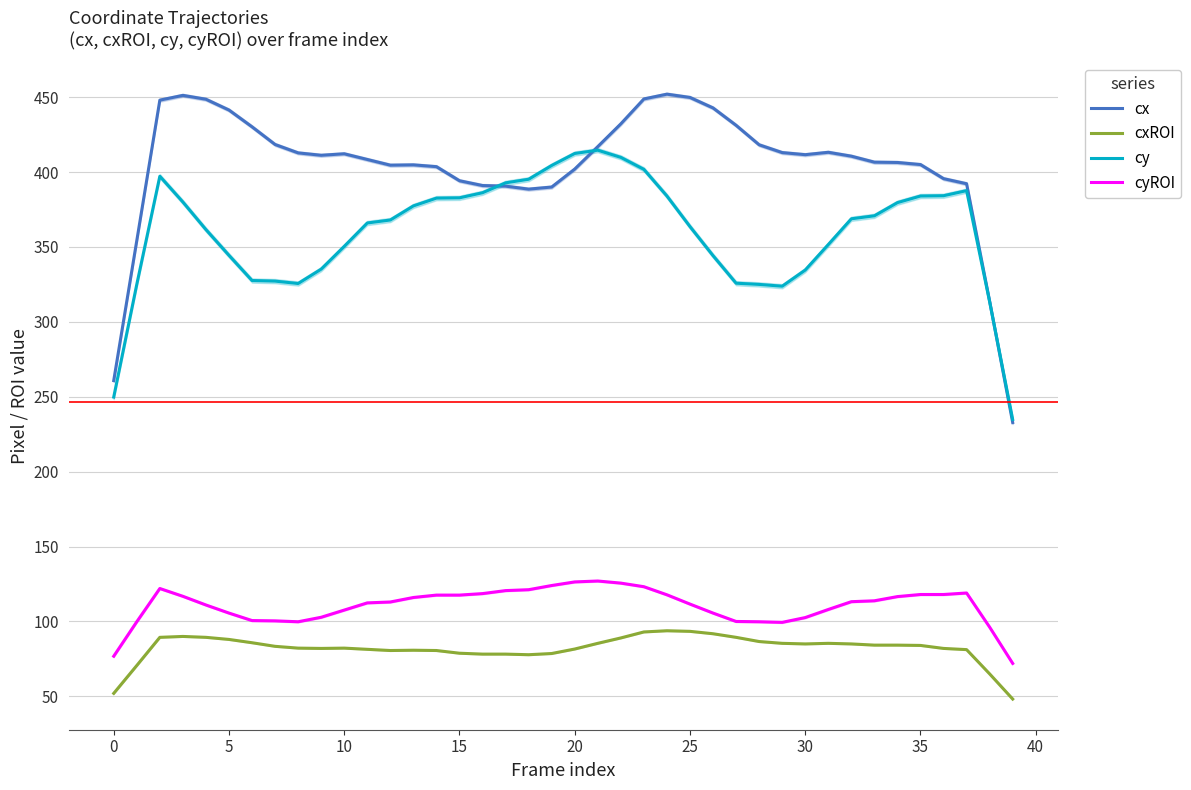

At which label is cy closest to 324?

29